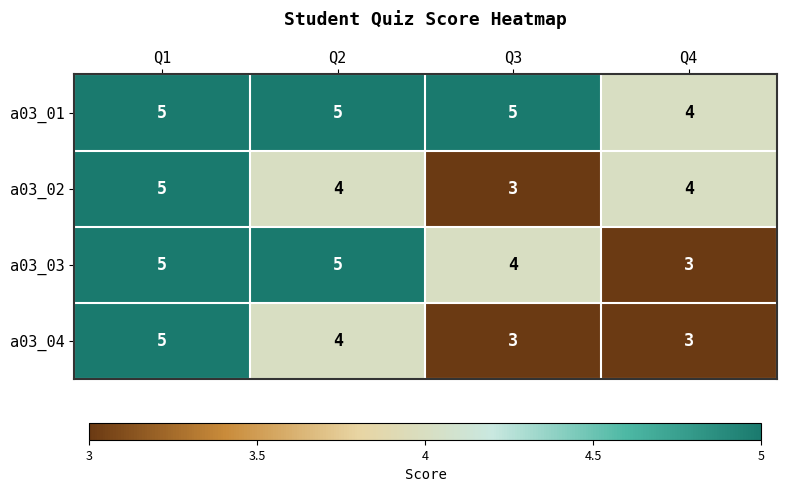

True or false: a03_02 has a value of 2 at Q1.

False